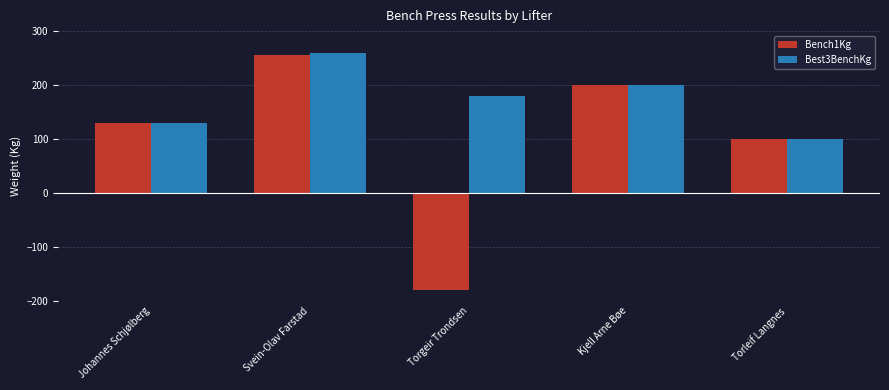

At which label does Bench1Kg reach its peak?

Svein-Olav Farstad